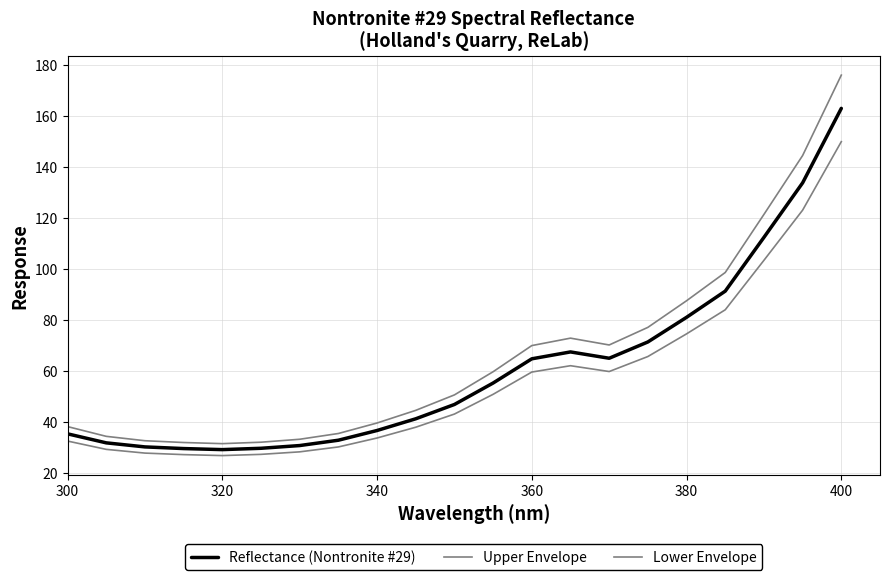

How many lines are shown in the chart?

3